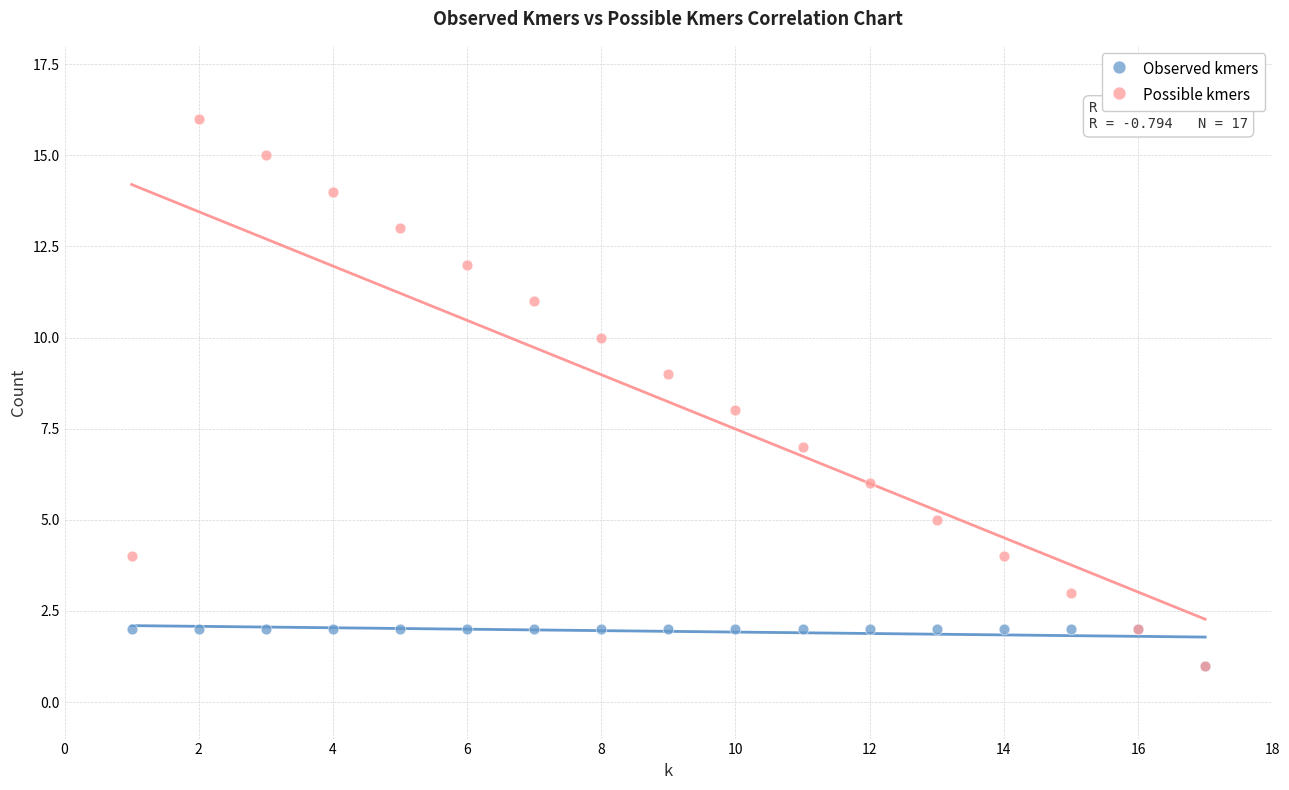

Which series has the largest Y range (max minus min)?

Possible kmers